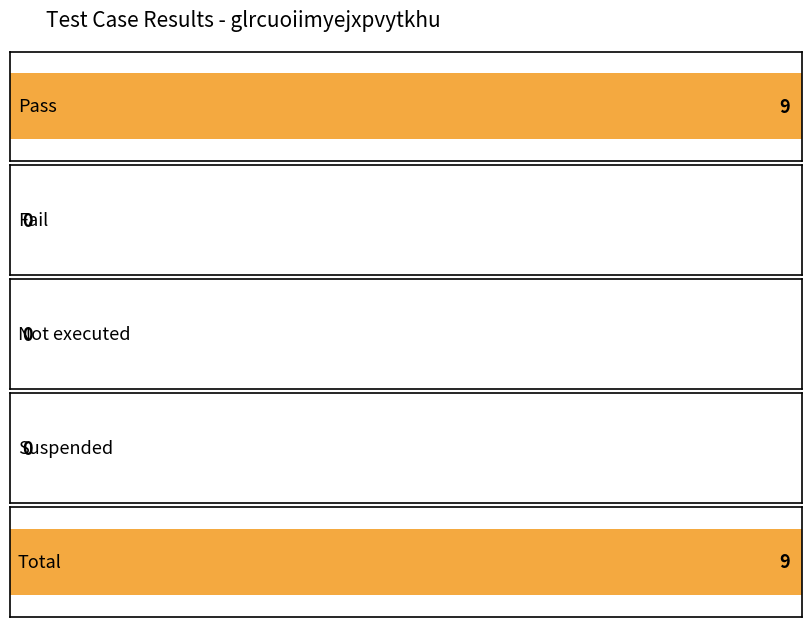

Reading left to right, extract all data points from this chart.

9	0	0	0	9